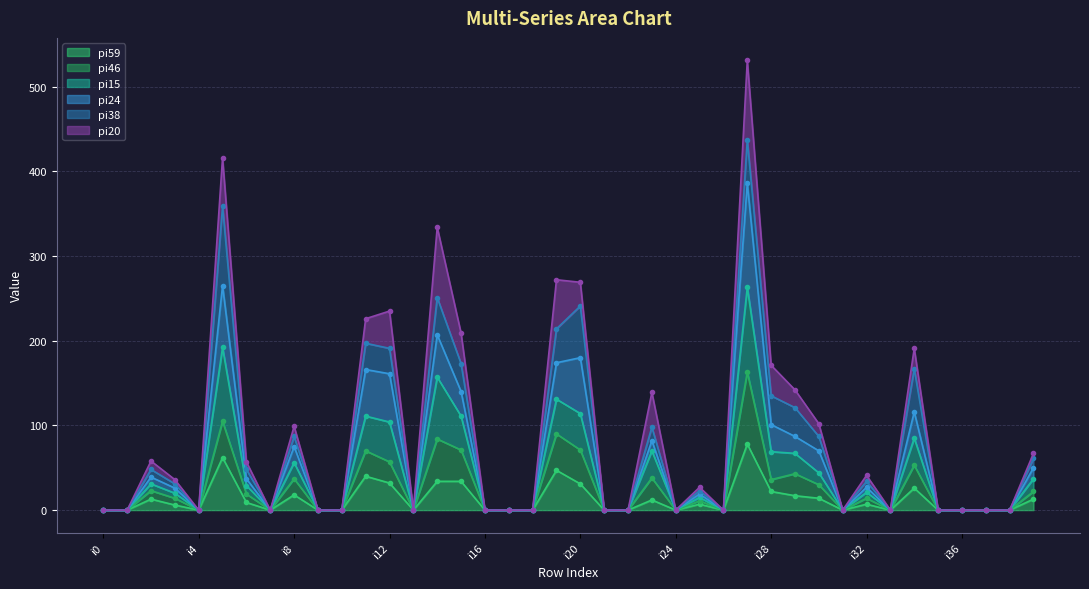

What is the sum of all pi15 values?

3622